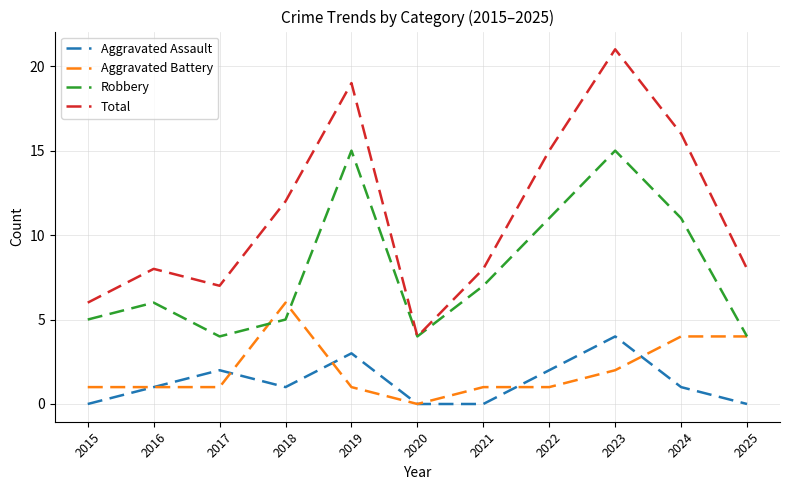

What is the spread (max minus min) of values at 2016?

7